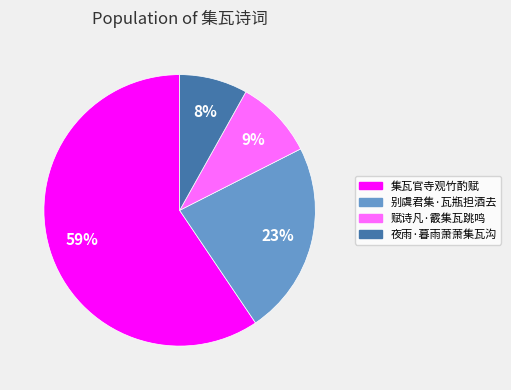

What is the smallest slice in the pie chart?

夜雨·暮雨萧萧集瓦沟